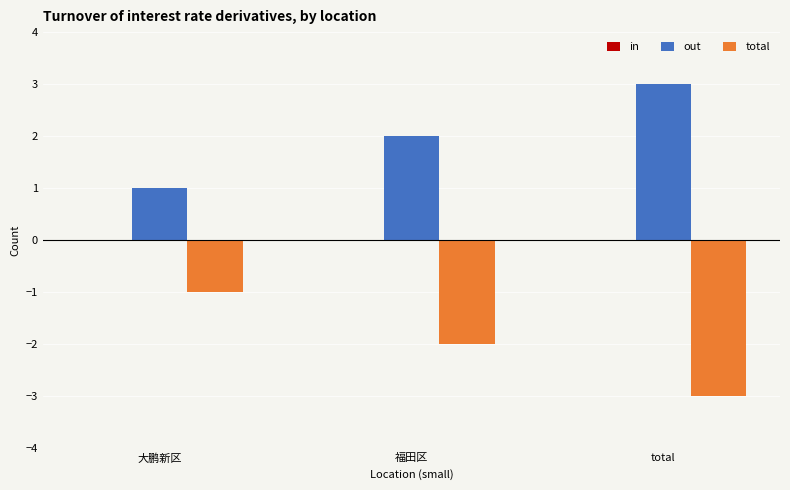

Which series has the largest total across all categories?

out